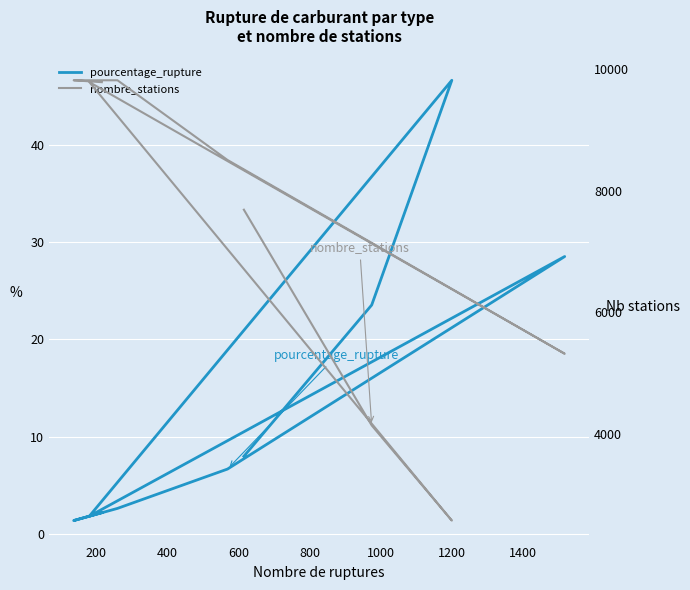

What is the spread (max minus min) of values at 1400?

9812.6